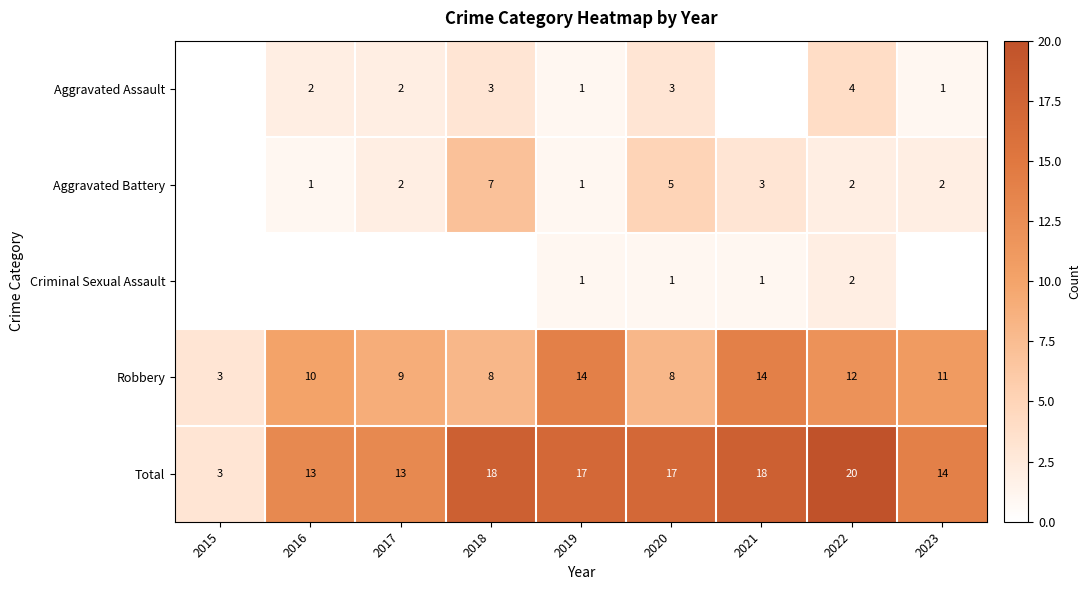

What is the highest value of the Total series?

20